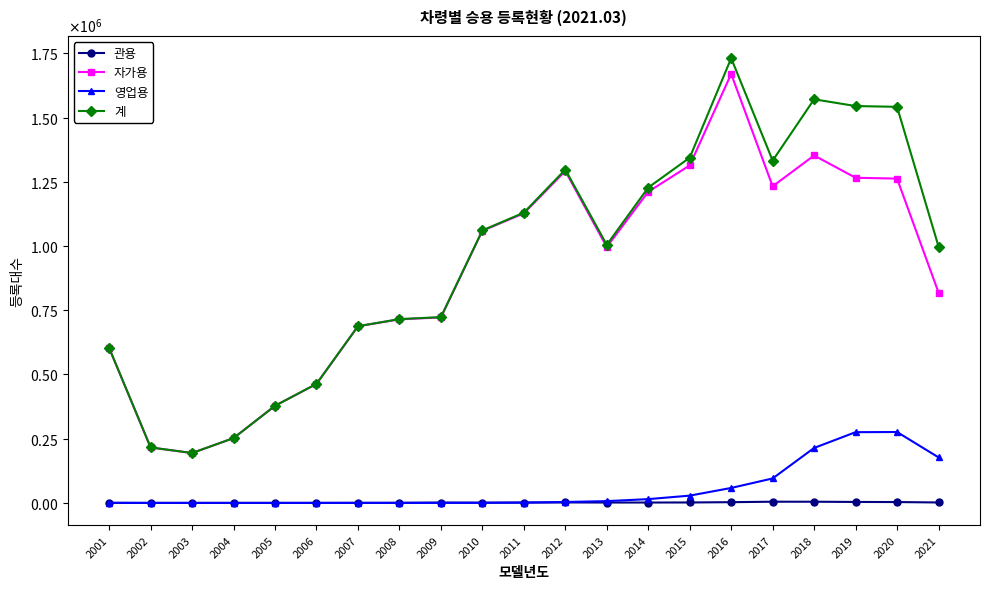

What is the average value of the 관용 series?

1582